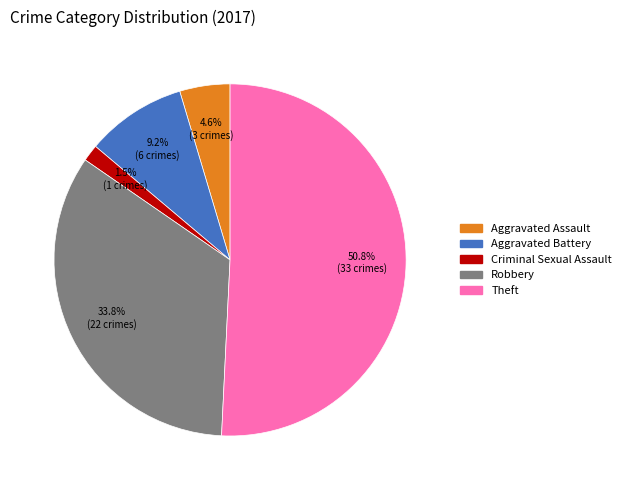

Is there any slice that represents more than half of the pie?

Yes